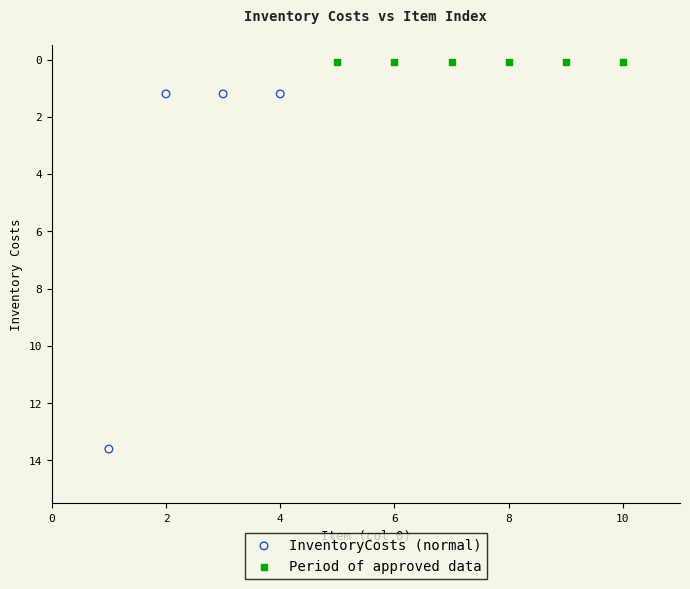

Which series reaches the minimum Y coordinate?

Period of approved data